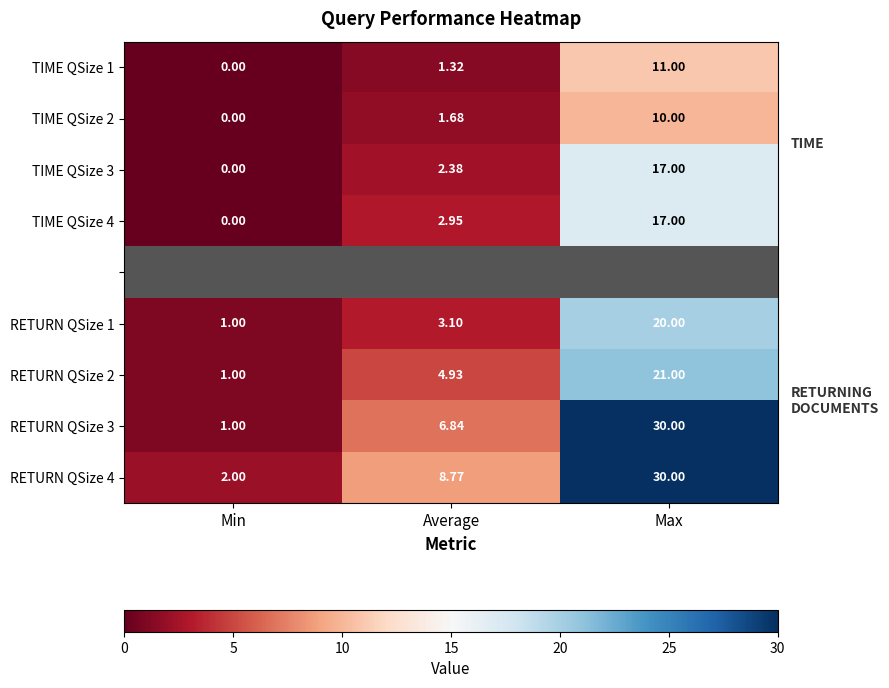

Is the value of RETURN QSize 1 at Max greater than the value of RETURN QSize 3 at Max?

No